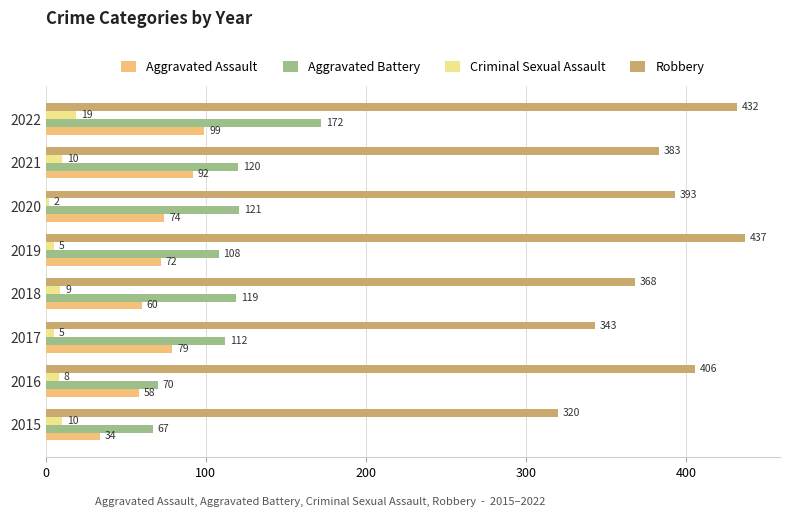

Rank the categories by Robbery value from lowest to highest.

2015, 2017, 2018, 2021, 2020, 2016, 2022, 2019